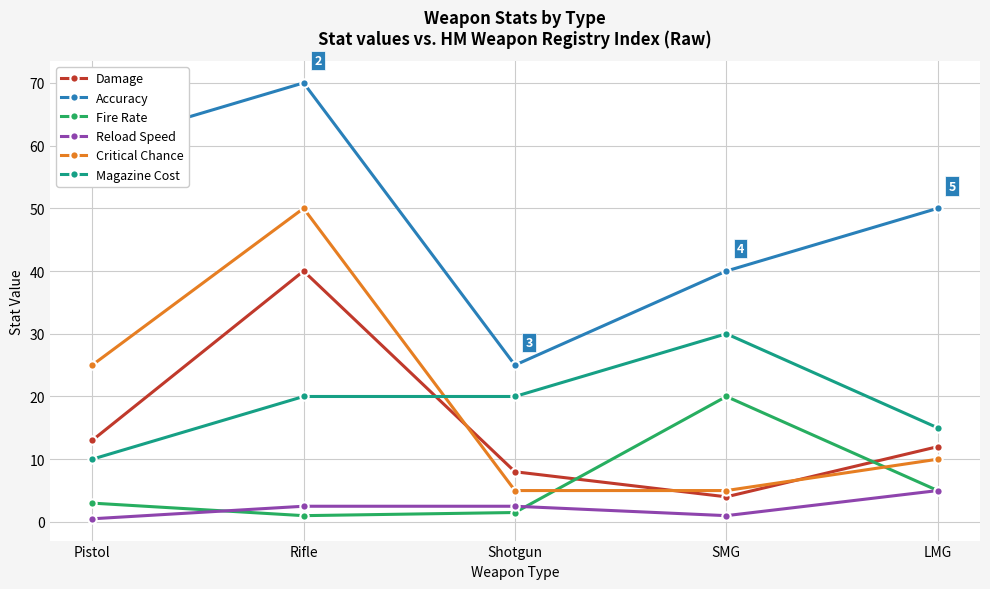

What is the total value across all series at Shotgun?

62.0